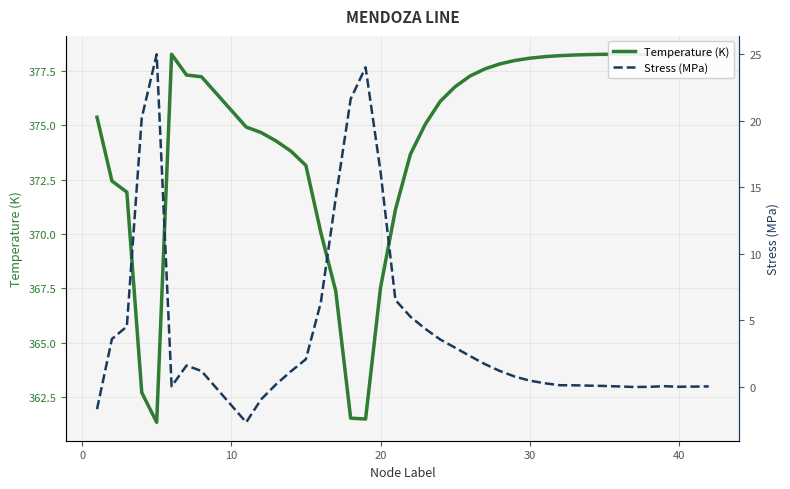

True or false: Temperature (K) has a value of 378.2 at 40.

True